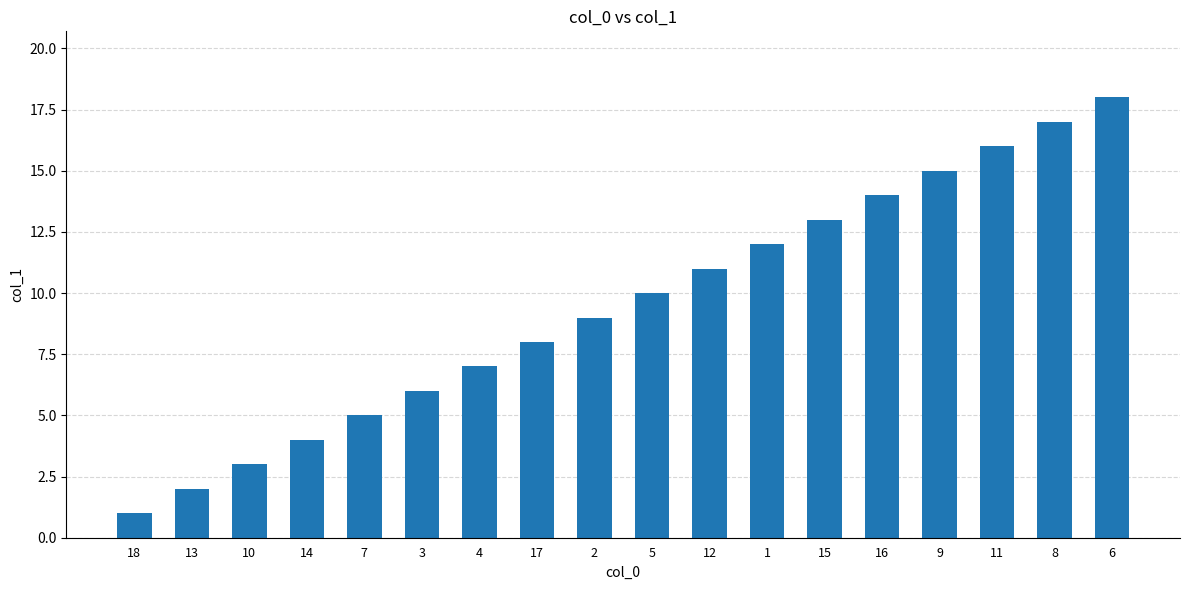

What is the change in value from 7 to 5?

+5